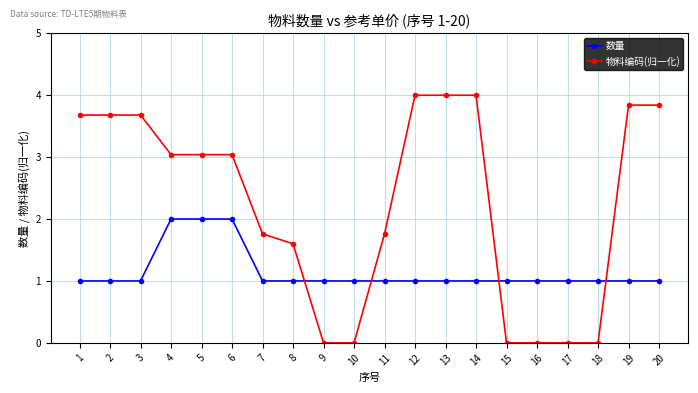

What is the highest value of the 数量 series?

2.0